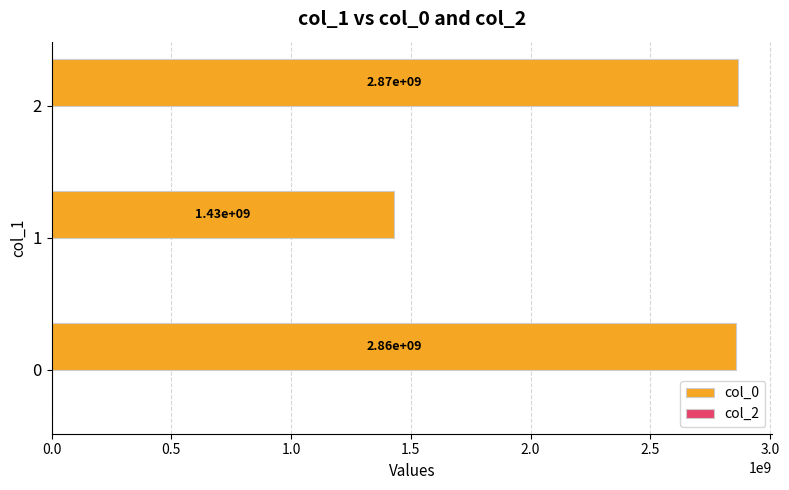

What is the maximum value shown in the chart?

2865781722